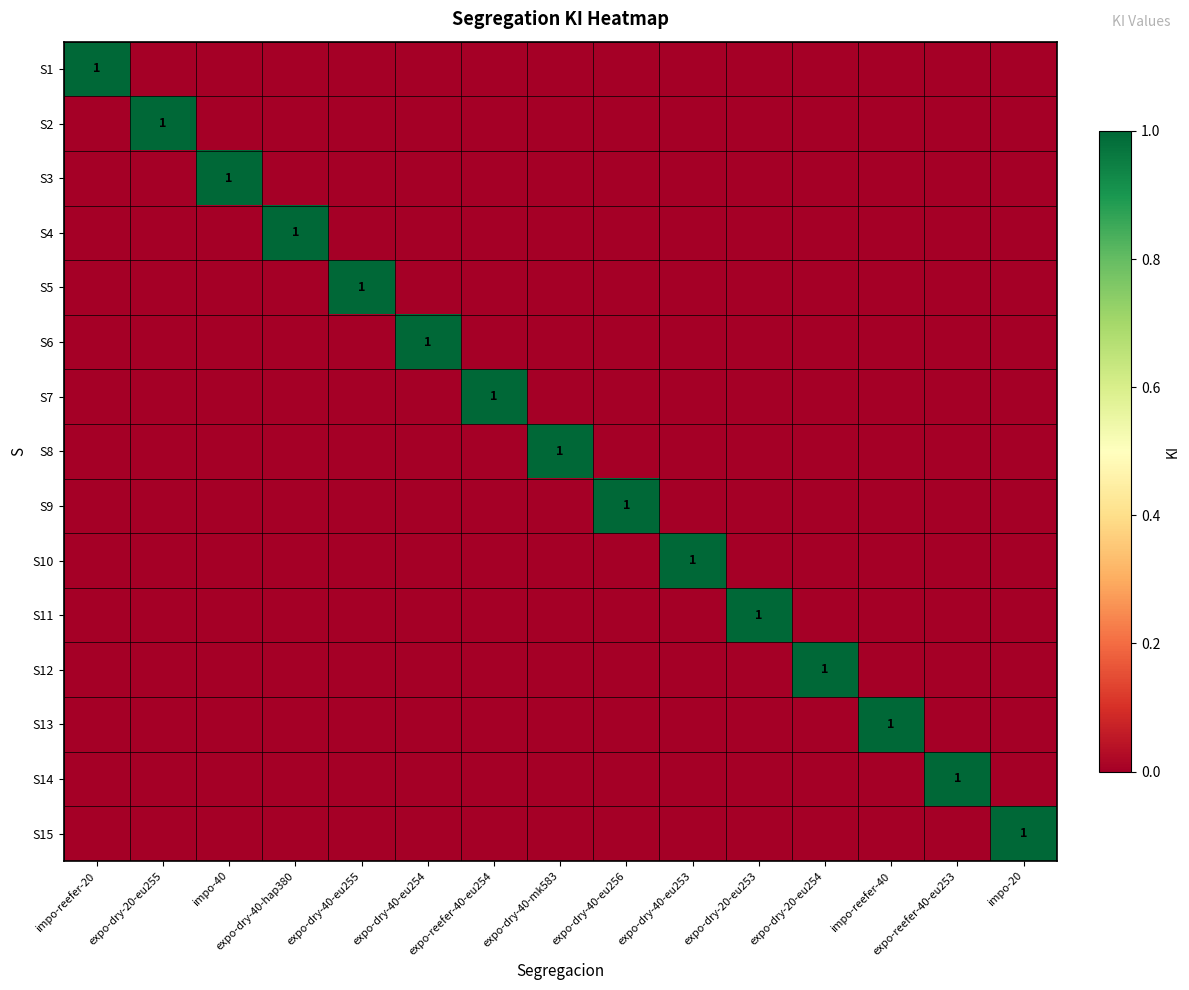

What is the spread (max minus min) of values at expo-dry-20-eu253?

1